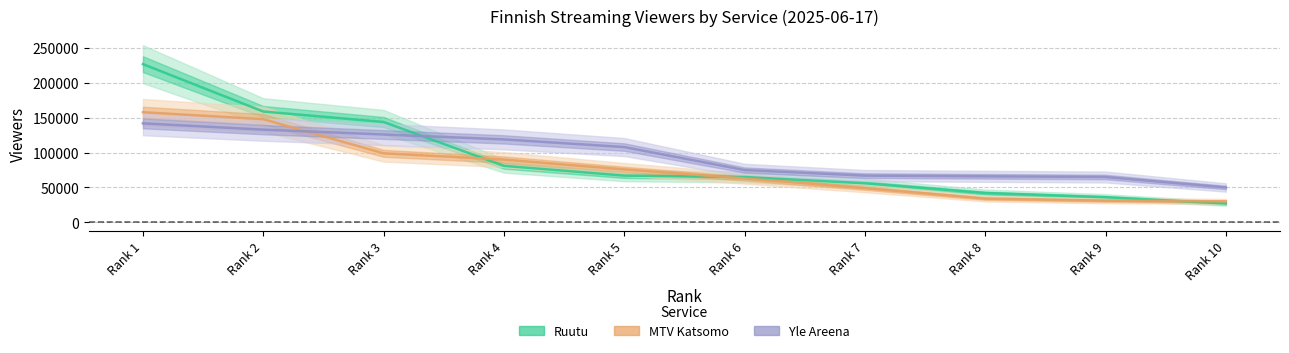

How many times do Ruutu and MTV Katsomo cross each other?

3